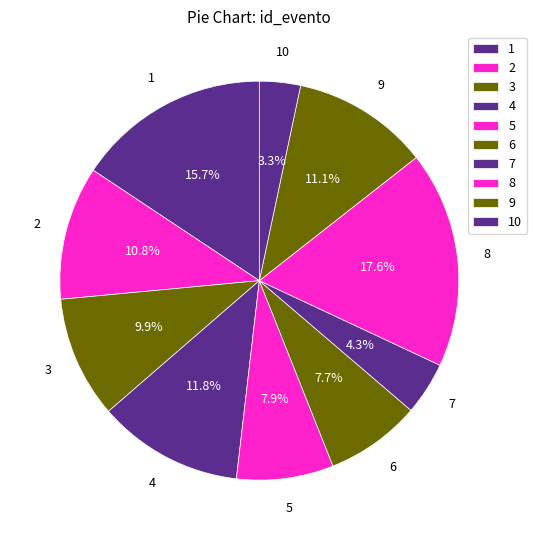

Between 1 and 7, which is larger?

1